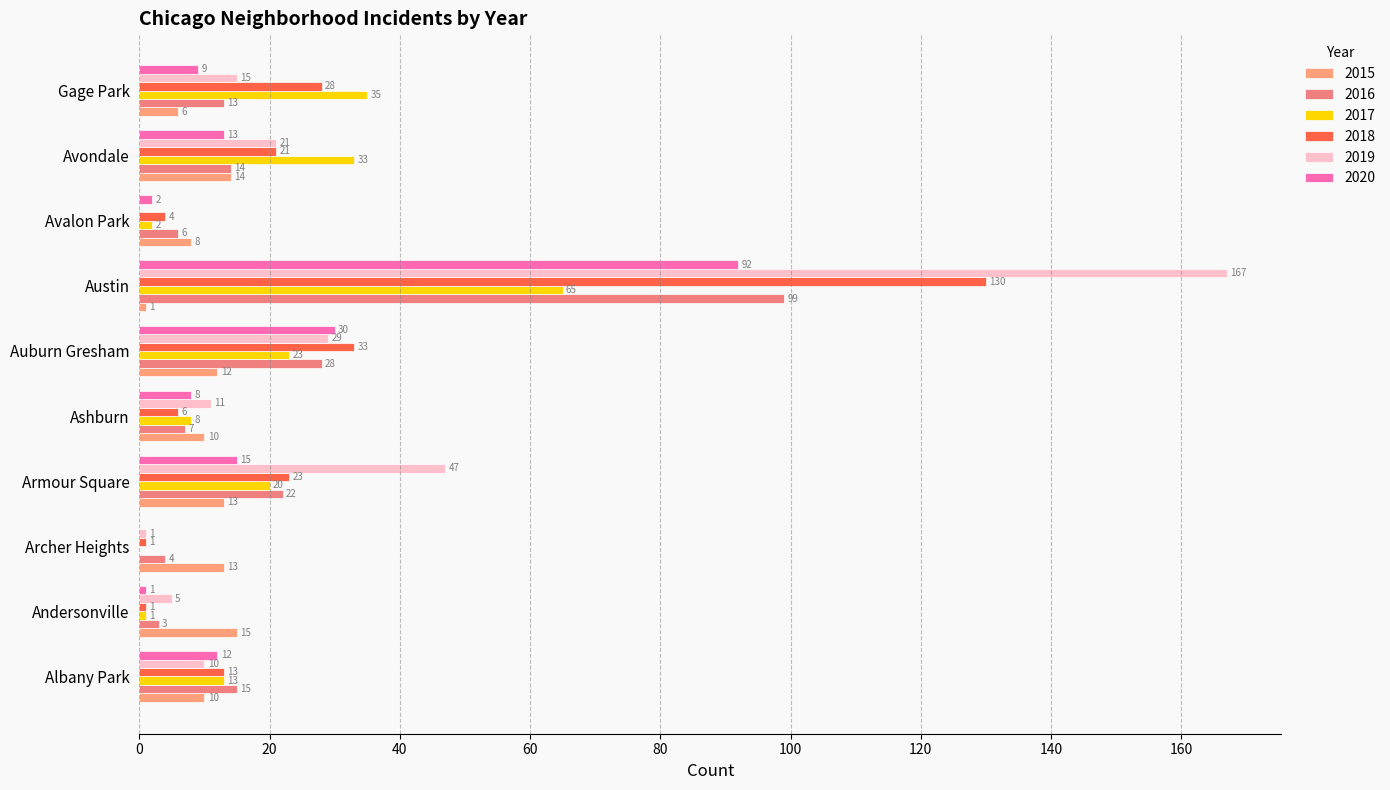

What is the minimum value for 2018?

1